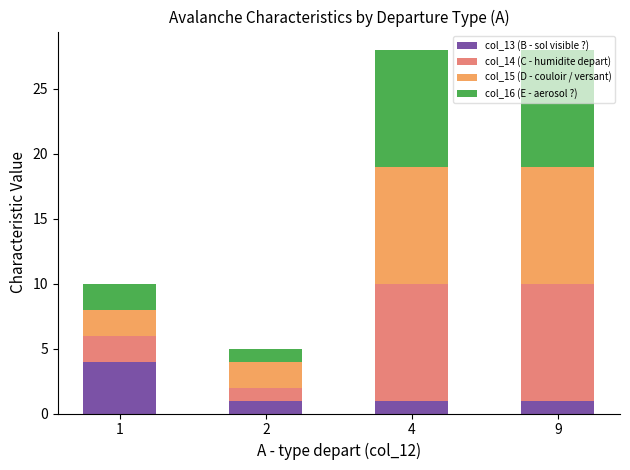

The value of col_13 (B - sol visible ?) at 4 is 0. True or false?

False